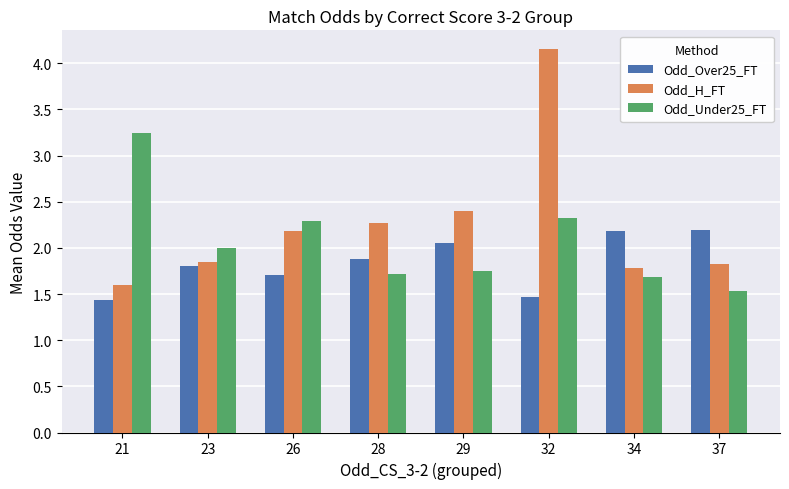

Which series has the widest spread of values?

Odd_H_FT